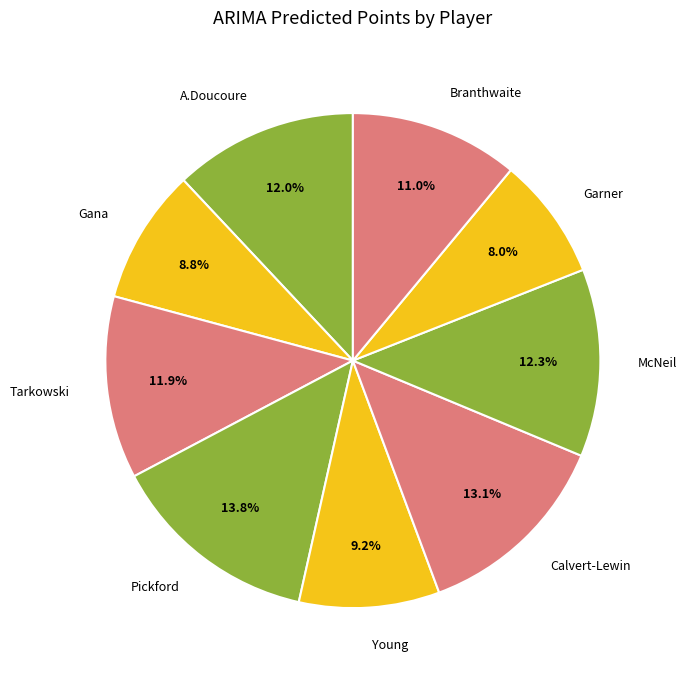

Which slice is the largest?

Pickford